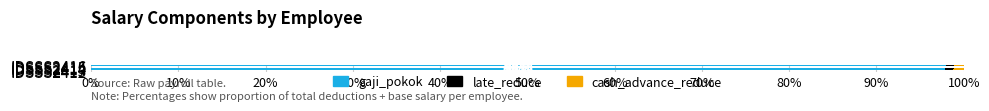

What is the average value of the gaji_pokok series?

97.9